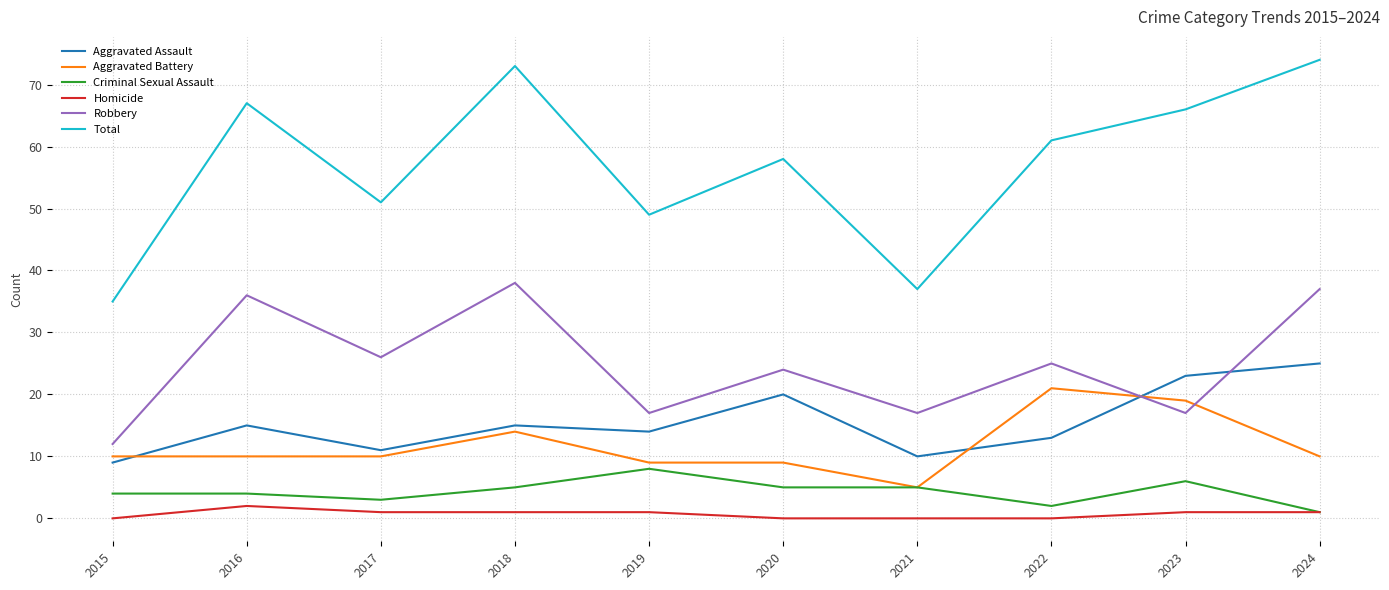

Rank the series by their maximum value, from highest to lowest.

Total, Robbery, Aggravated Assault, Aggravated Battery, Criminal Sexual Assault, Homicide